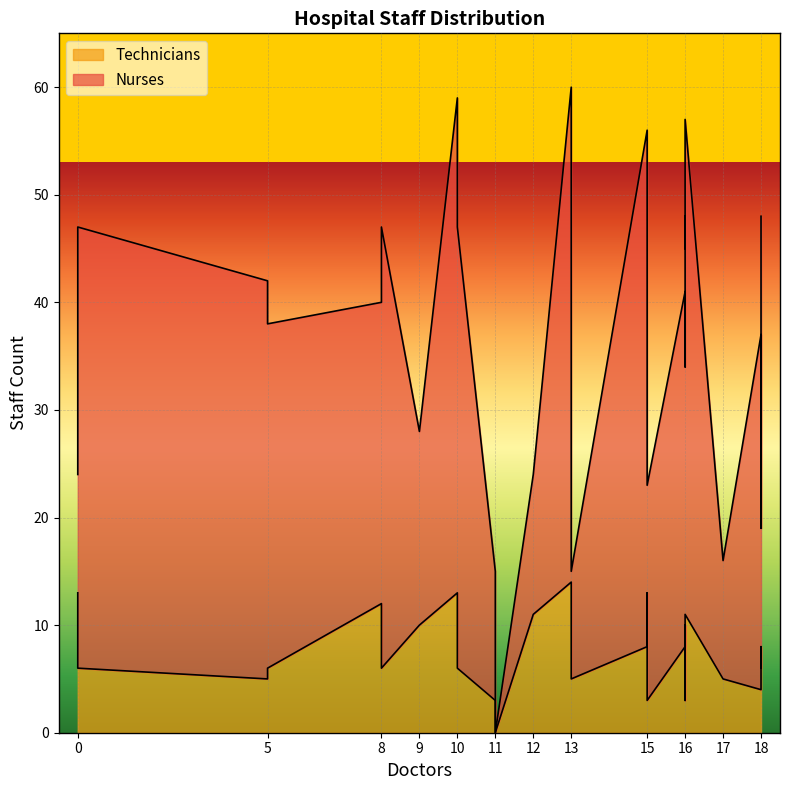

What is the difference between the maximum and second lowest values in the Nurses series?

38